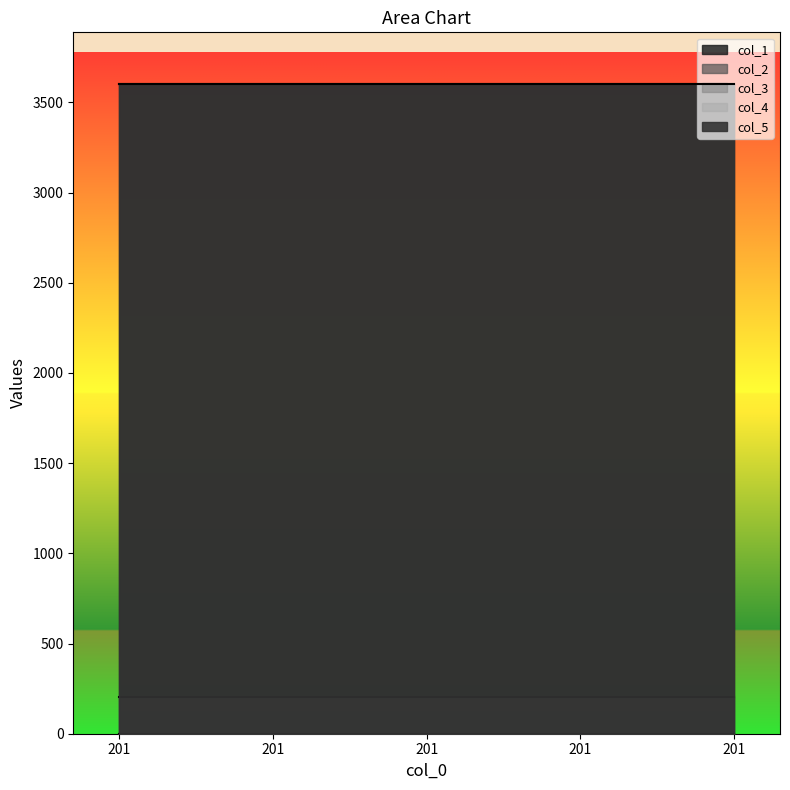

Rank the categories by col_5 value from lowest to highest.

201, 201, 201, 201, 201